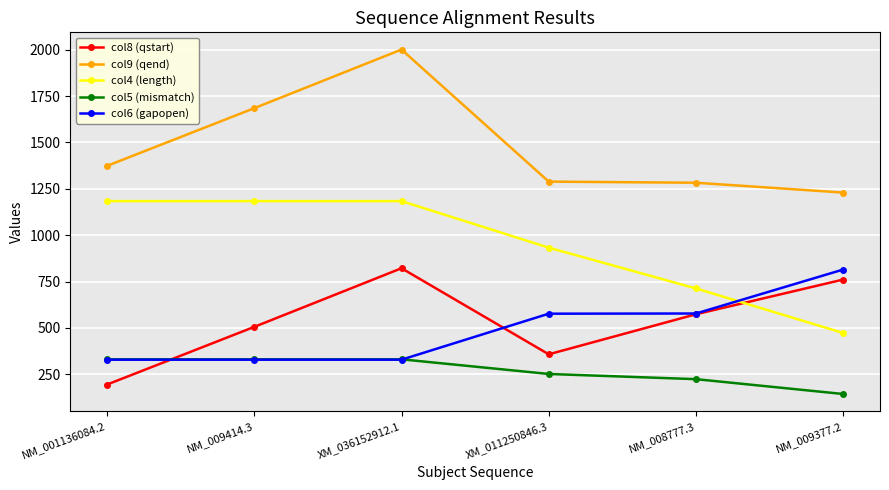

What is the total value across all series at NM_009414.3?

4035